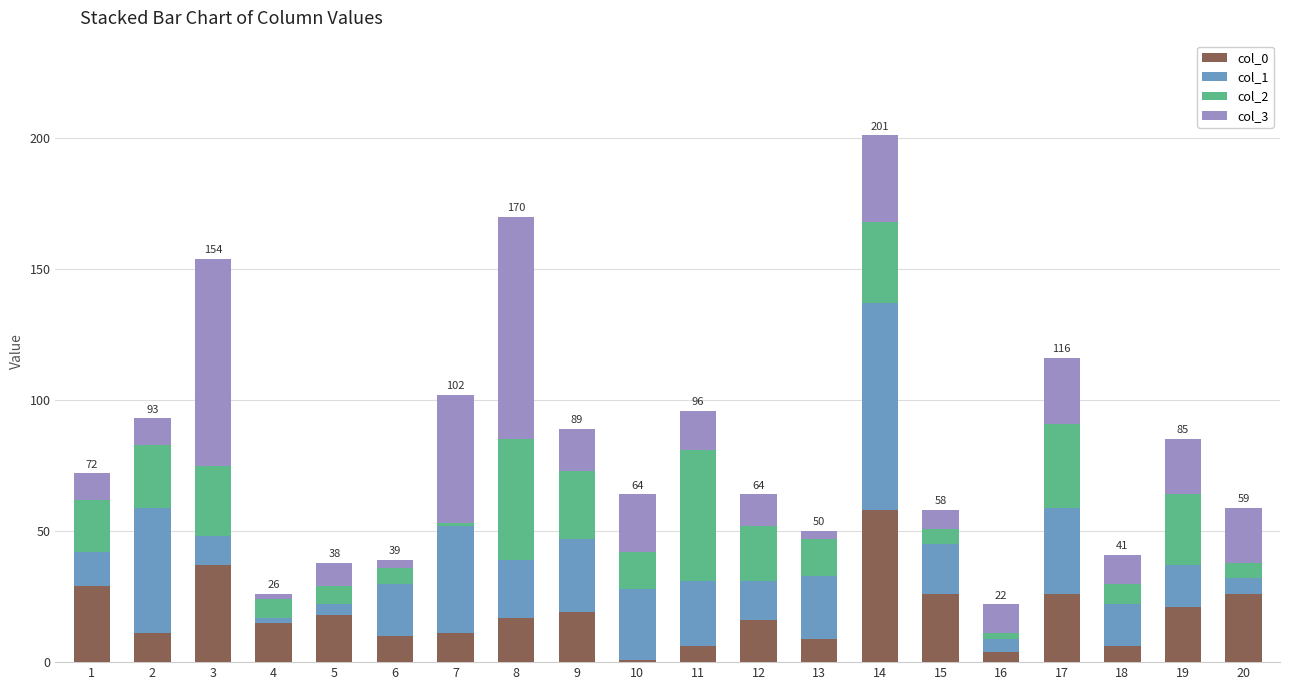

What is the value of the col_0 bar at the 17th from the left?

26